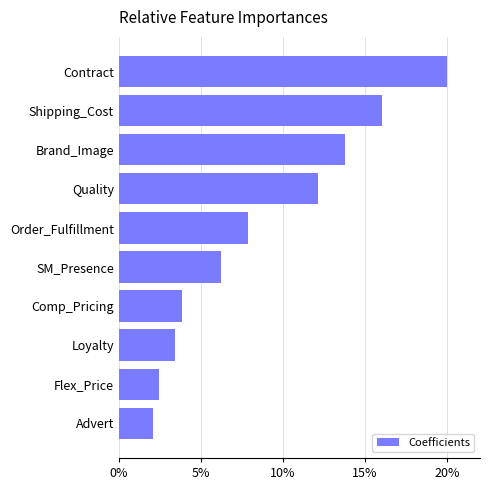

The chart shows a value of 7.7 at Quality. True or false?

False